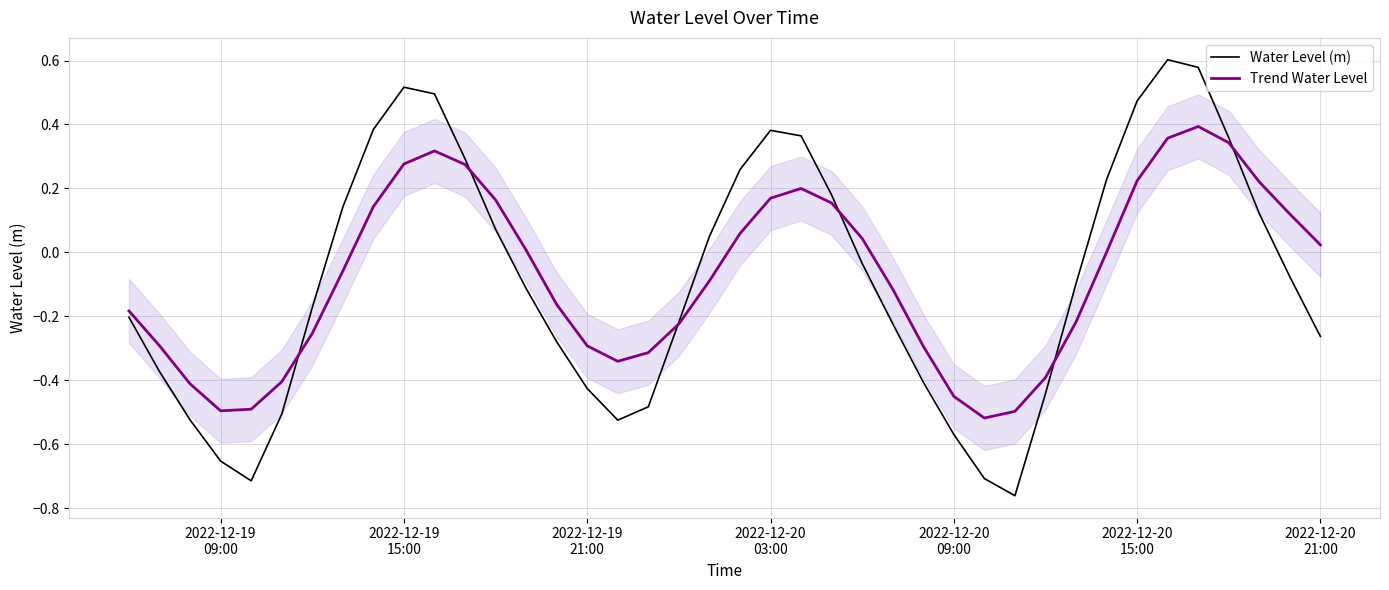

True or false: Water Level (m) has a value of 0.5 at 2022-12-20 03:00.

False